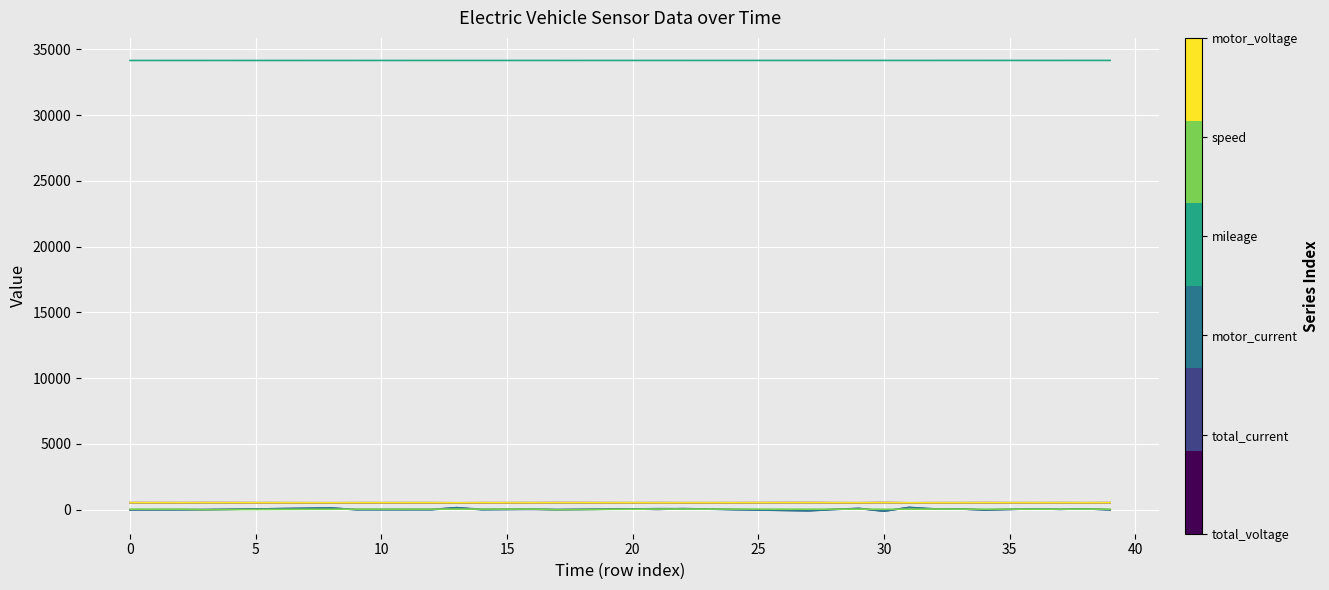

Which category has the highest value across all series?

39